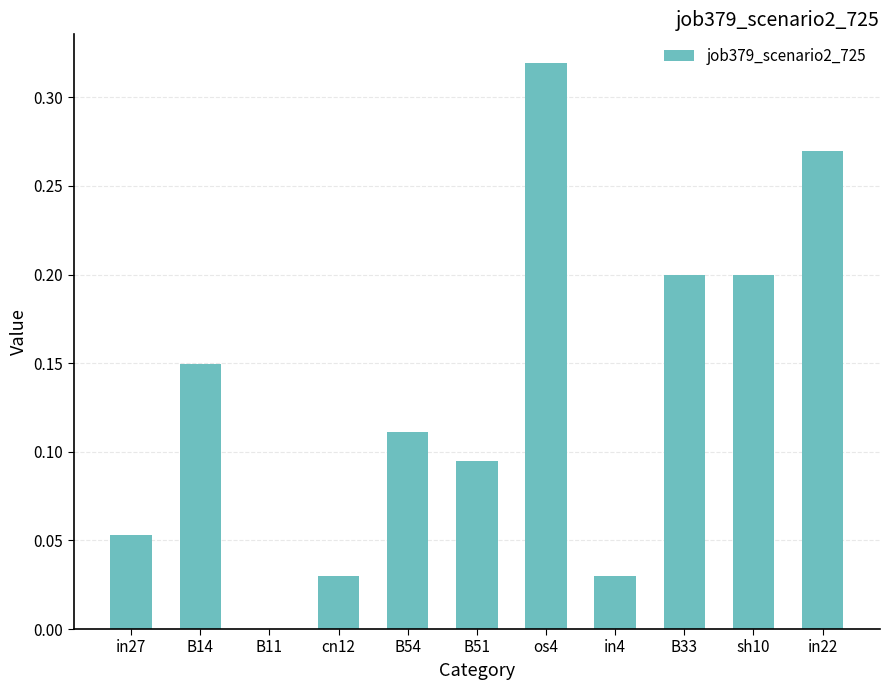

What is the sum of all values?

1.5